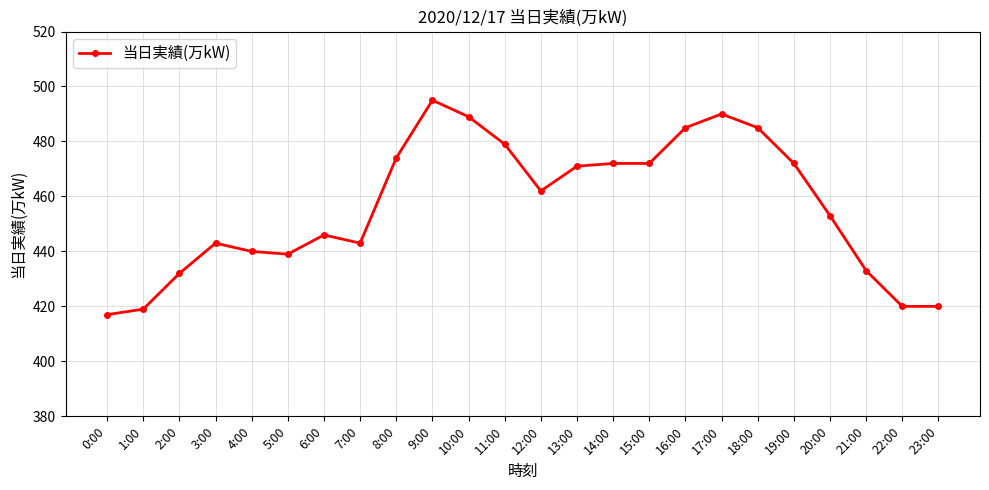

True or false: the data shows 646 at 19:00.

False